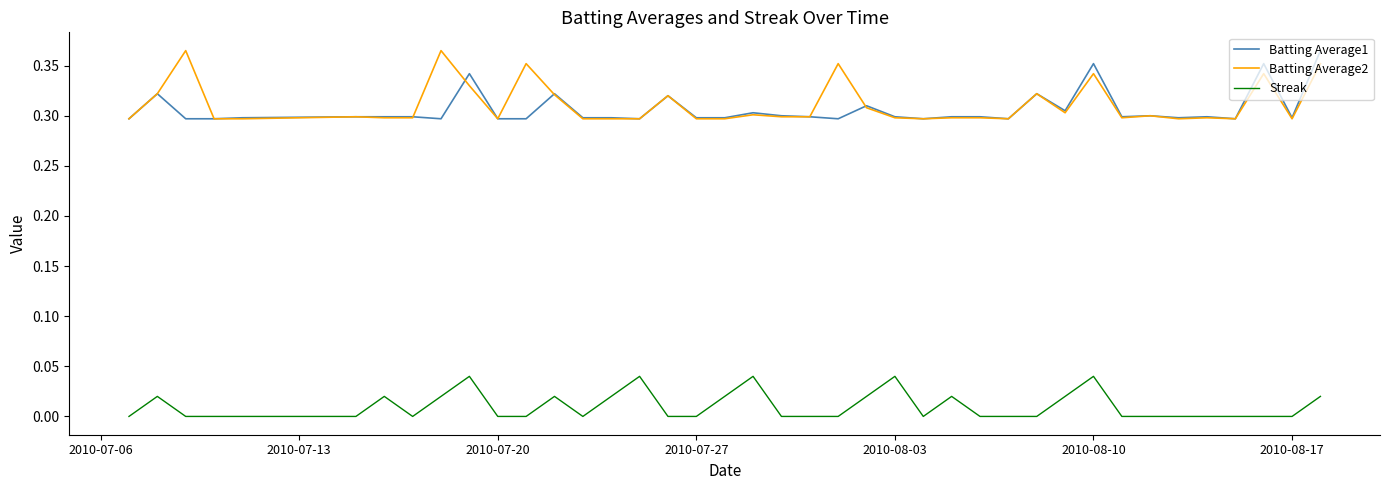

True or false: Streak and Batting Average1 intersect in this chart.

False